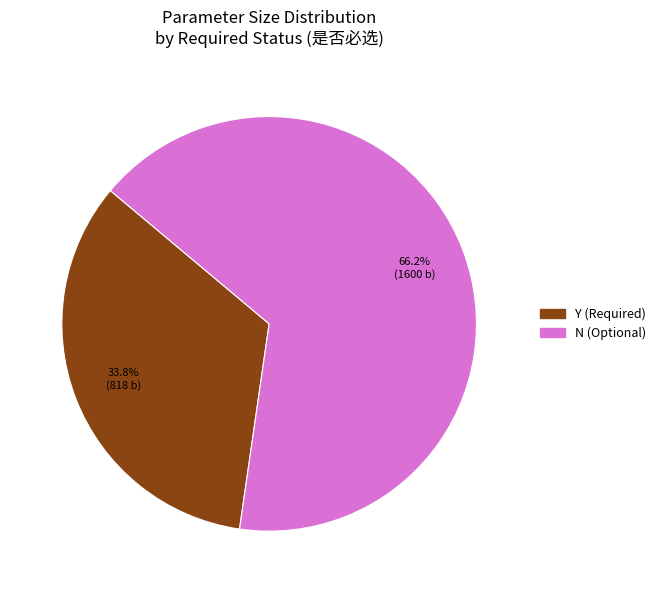

Which has a higher value, N or Y?

N